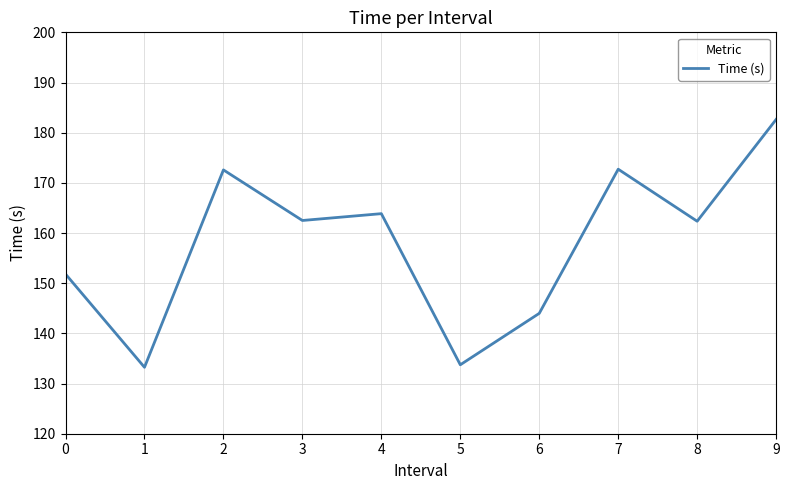

What is the difference between the values at 0 and 9?

30.8